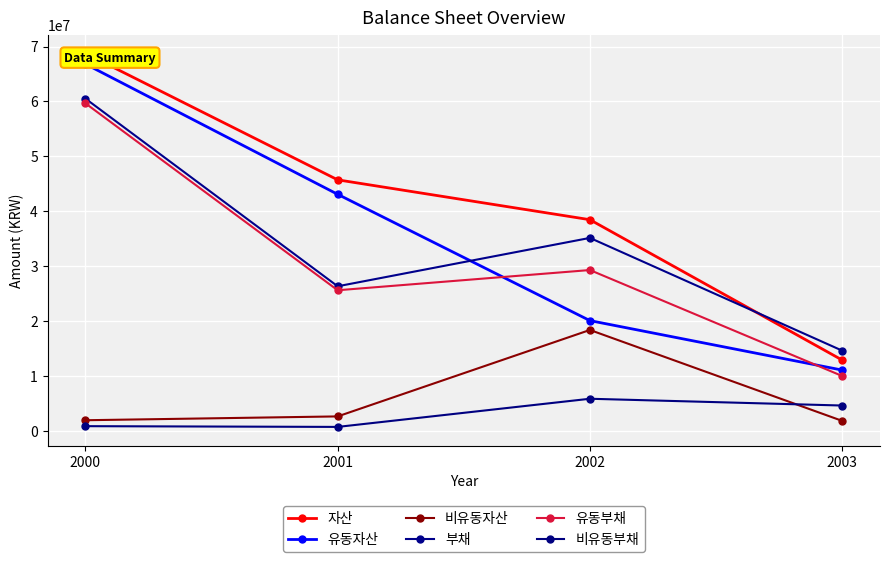

Reading left to right, what are all the values shown in this chart?

자산: 2000=68755574	2001=45722573	2002=38462721	2003=12899840
유동자산: 2000=66815591	2001=43086428	2002=20082850	2003=11074952
비유동자산: 2000=1939983	2001=2636145	2002=18379871	2003=1824889
부채: 2000=60519909	2001=26336315	2002=35146479	2003=14616275
유동부채: 2000=59660750	2001=25612050	2002=29294012	2003=9998277
비유동부채: 2000=859159	2001=724265	2002=5852467	2003=4617998